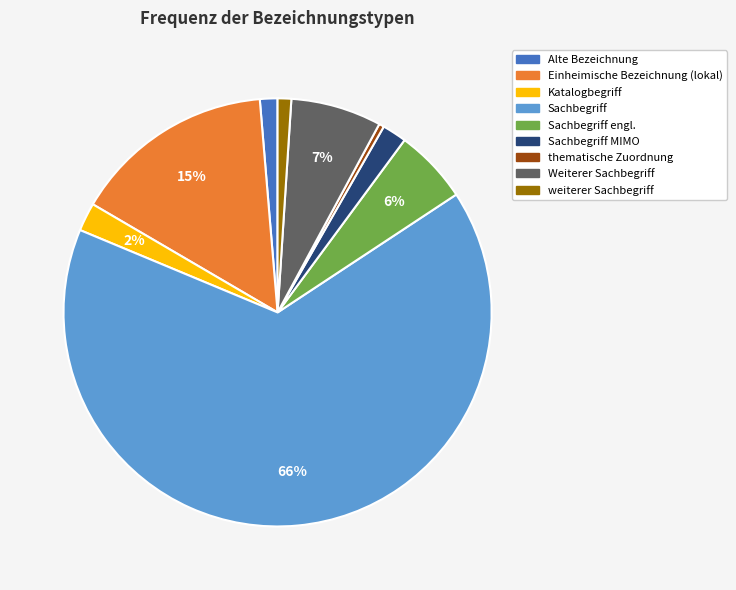

To the nearest percent, what is the average slice percentage?

11%